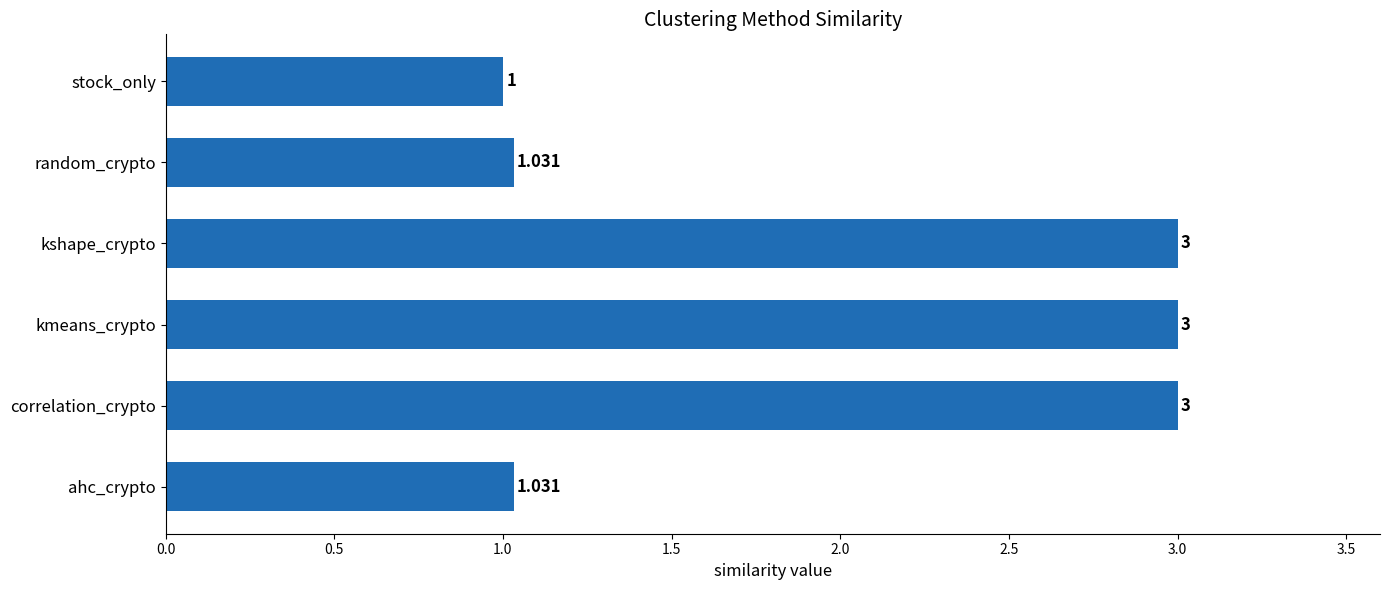

At which category does the chart reach its minimum across all series?

stock_only